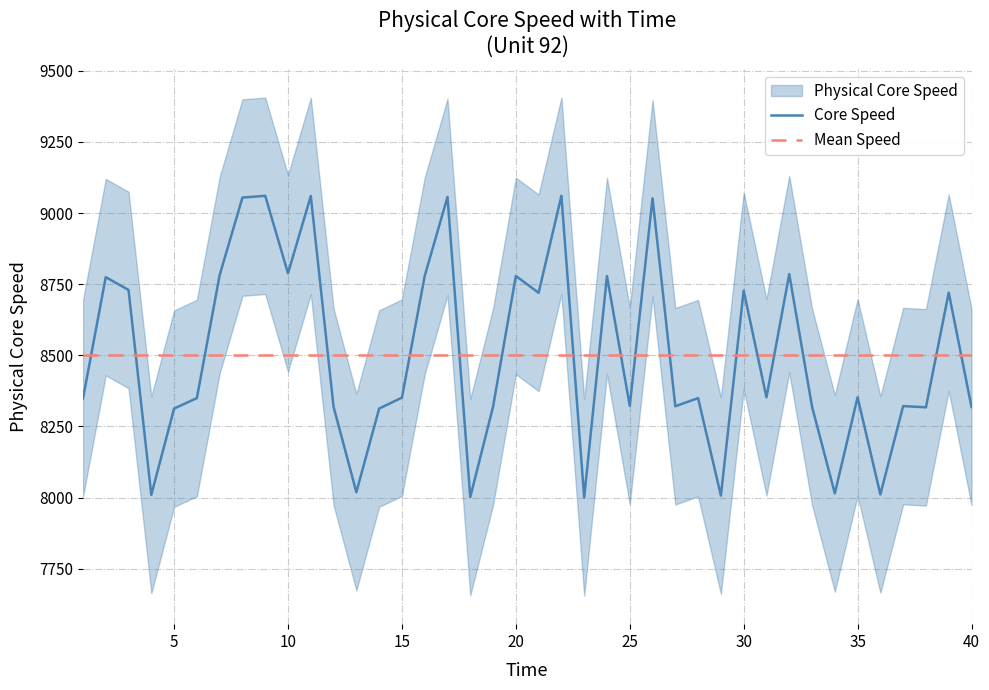

What is the maximum value for Core Speed?

9061.0